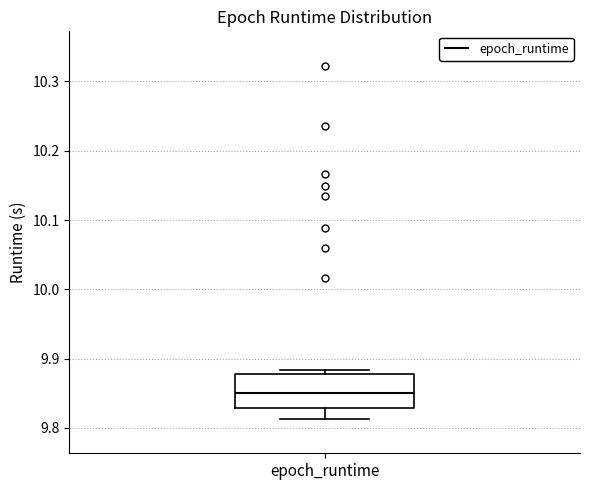

Where is the lower edge of the box for epoch_runtime on the y-axis? The values are not printed on the chart, so give them approximately, as read against the axis.

9.83